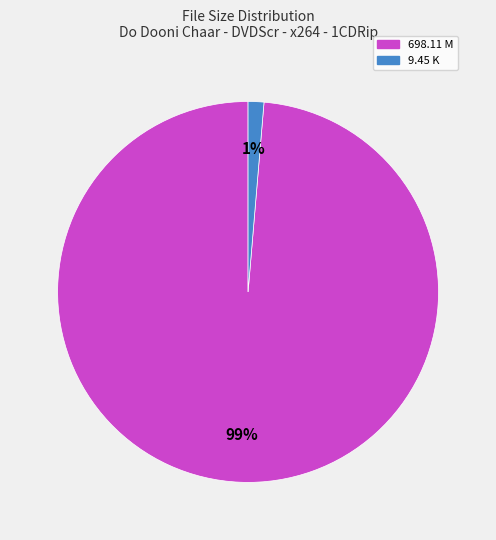

To the nearest percent, what is the average slice percentage?

50%